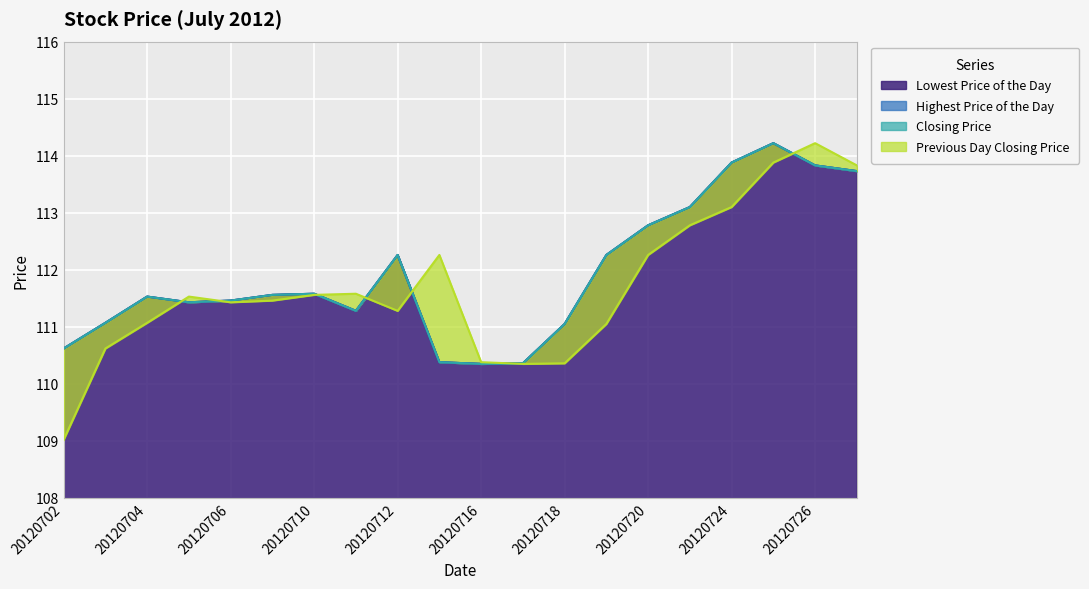

Read the Previous Day Closing Price value at 20120706.

111.4